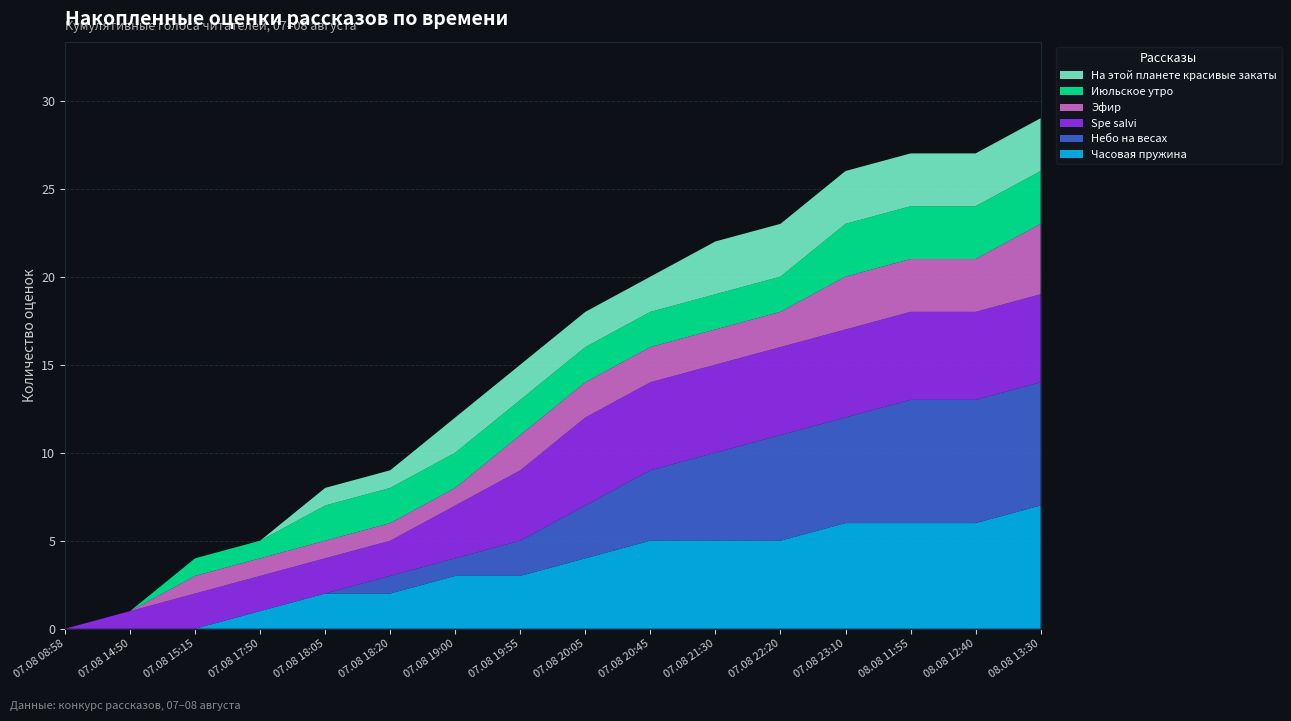

Reading left to right, transcribe all the data shown in this chart.

Часовая пружина: 0	0	0	1	2	2	3	3	4	5	5	5	6	6	6	7
Небо на весах: 0	0	0	0	0	1	1	2	3	4	5	6	6	7	7	7
Spe salvi: 0	1	2	2	2	2	3	4	5	5	5	5	5	5	5	5
Эфир: 0	0	1	1	1	1	1	2	2	2	2	2	3	3	3	4
Июльское утро: 0	0	1	1	2	2	2	2	2	2	2	2	3	3	3	3
На этой планете красивые закаты: 0	0	0	0	1	1	2	2	2	2	3	3	3	3	3	3